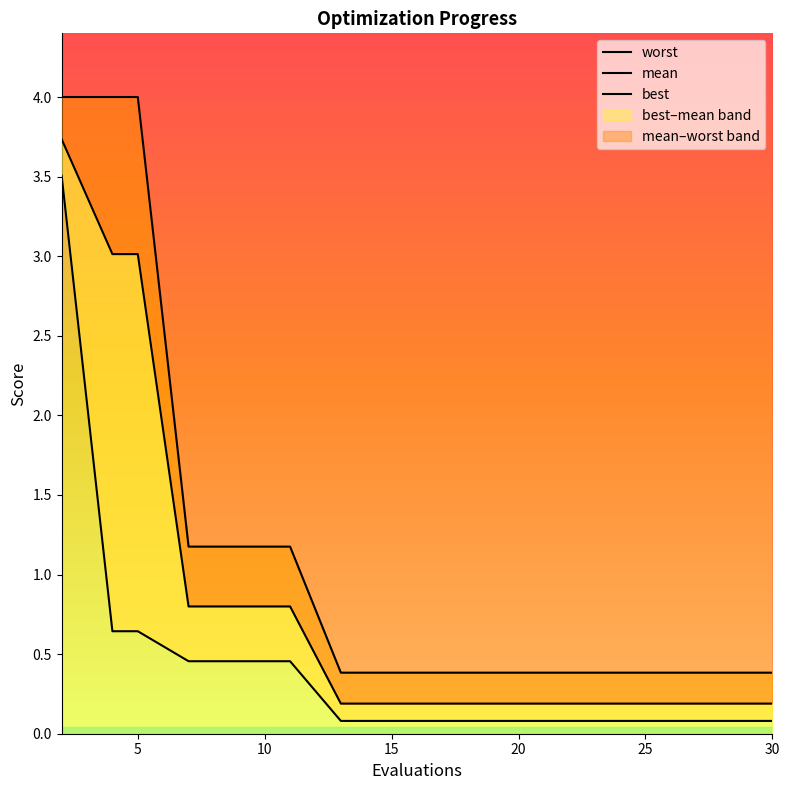

Reading right to left, transcribe all the data shown in this chart.

worst: 0.4	0.4	0.4	0.4	0.4	0.4	0.4	0.4	0.4	0.4	1.2	1.2	1.2	4.0	4.0	4.0
mean: 0.2	0.2	0.2	0.2	0.2	0.2	0.2	0.2	0.2	0.2	0.8	0.8	0.8	3.0	3.0	3.7
best: 0.1	0.1	0.1	0.1	0.1	0.1	0.1	0.1	0.1	0.1	0.5	0.5	0.5	0.6	0.6	3.5